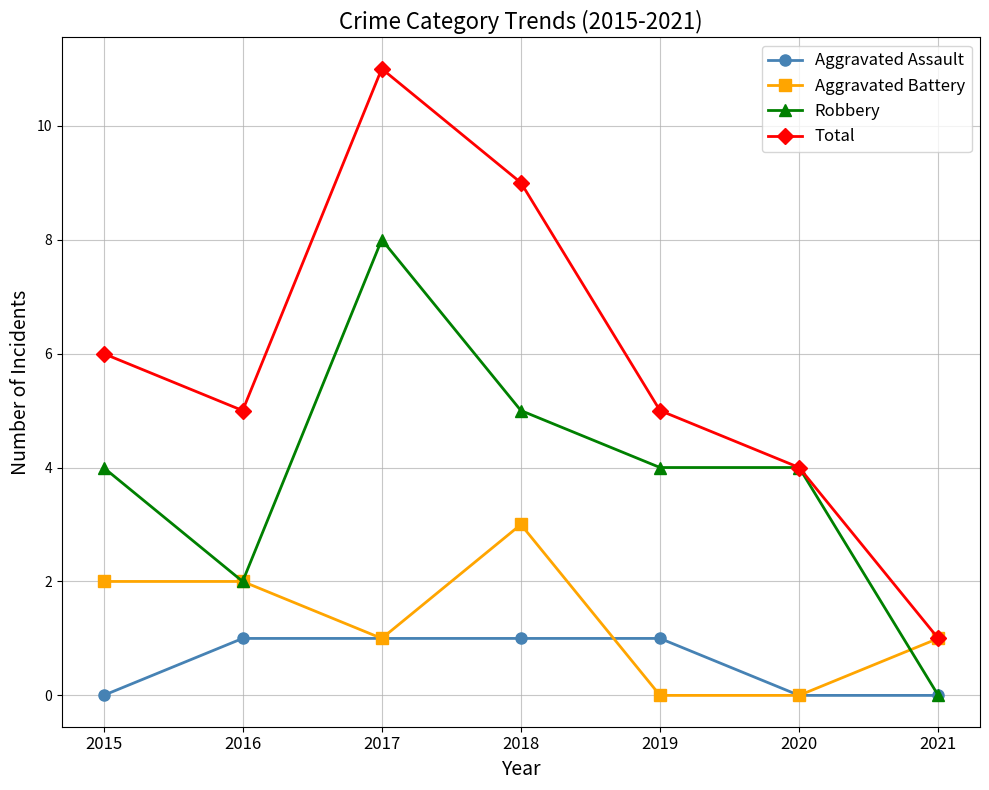

At which category does Total reach its first local valley?

2016